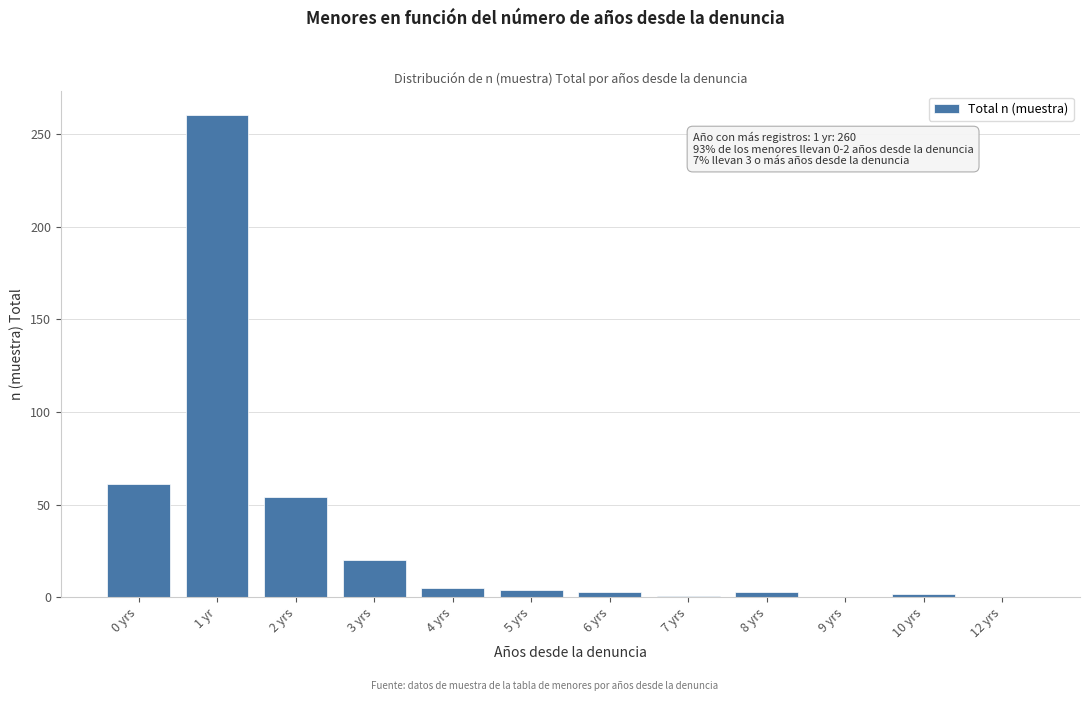

What is the sum of all values?

413